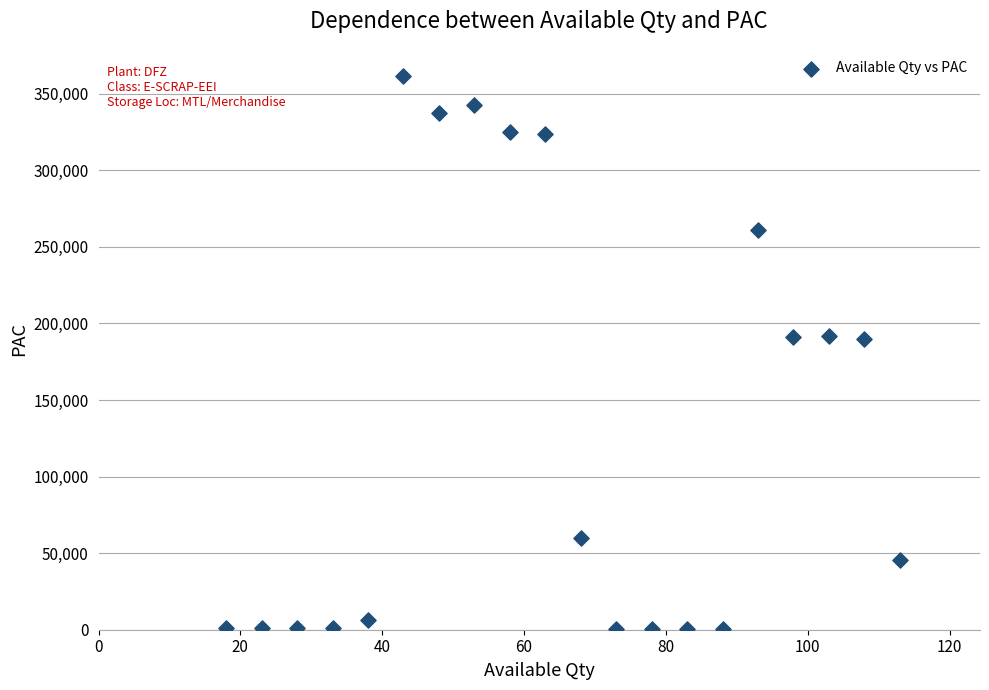

What is the range of X values (max minus min)?

95.0